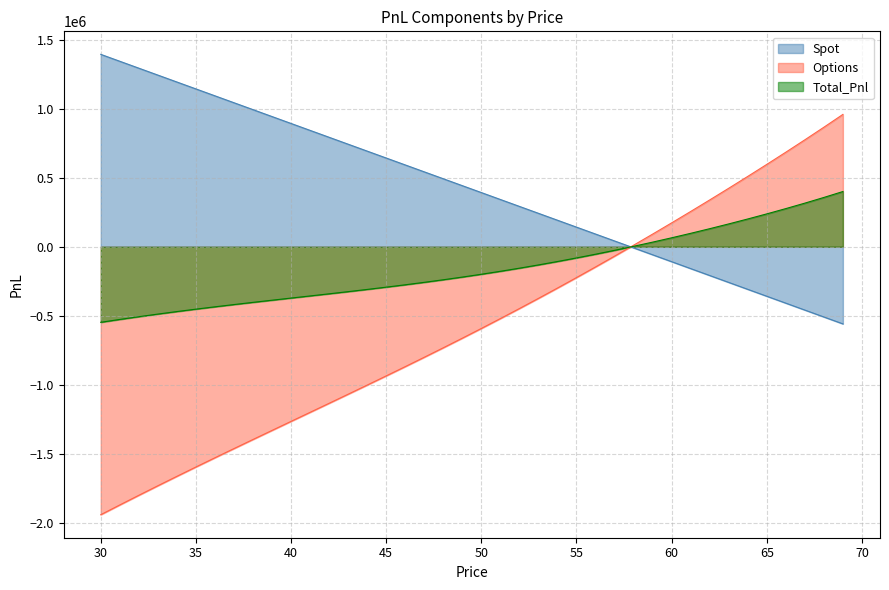

What is the total value across all series at 49?

-439239.8